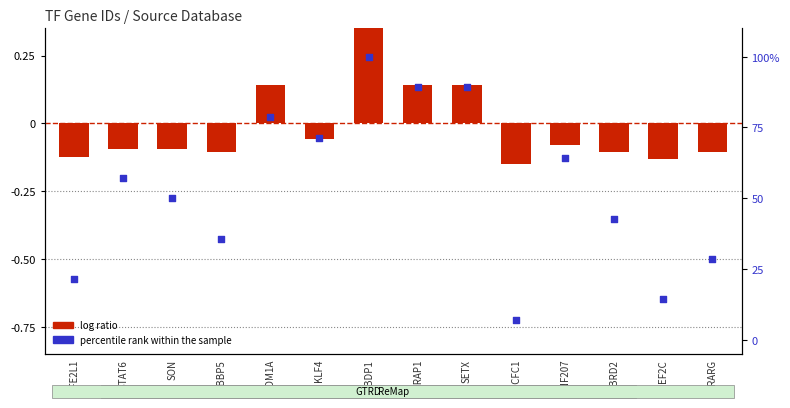

Which series contains the lowest Y value?

log ratio